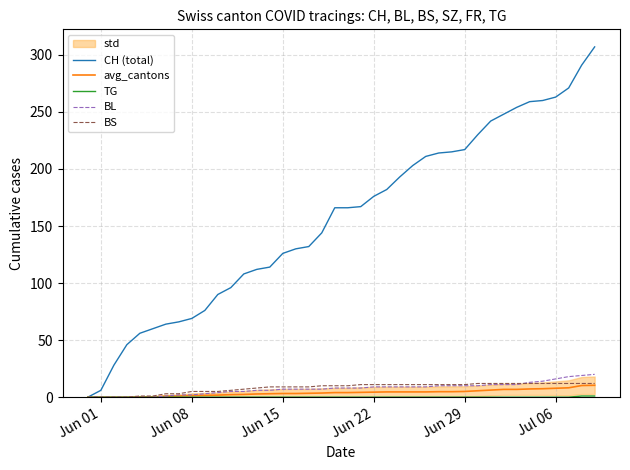

What is the maximum value for avg_cantons?

10.4